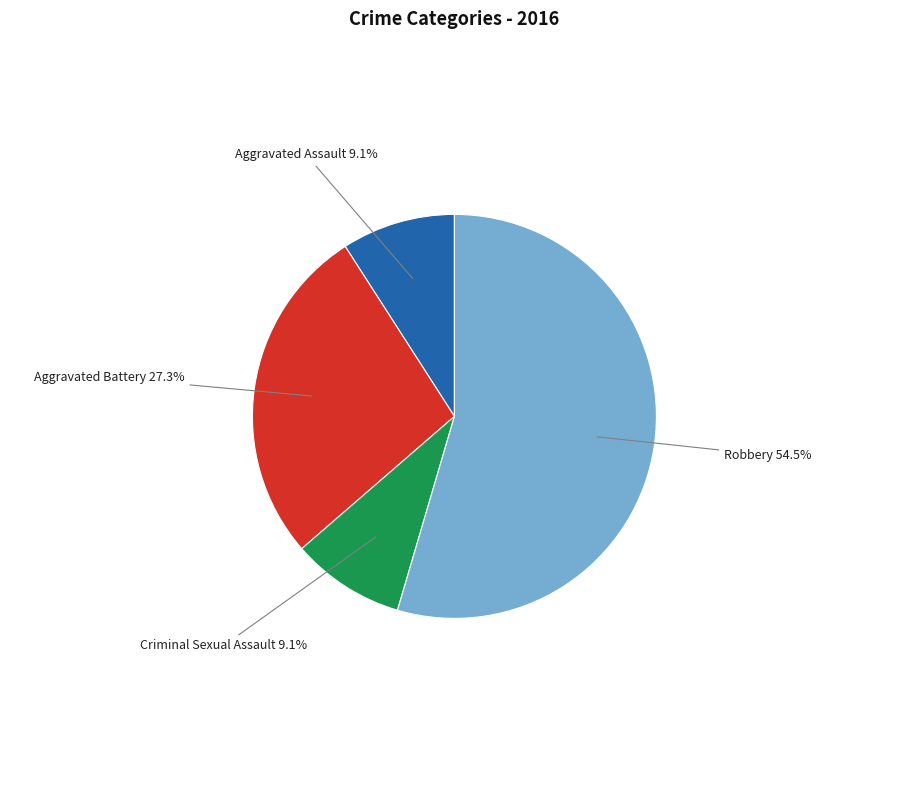

To the nearest percent, what percentage of the pie is Criminal Sexual Assault?

9%